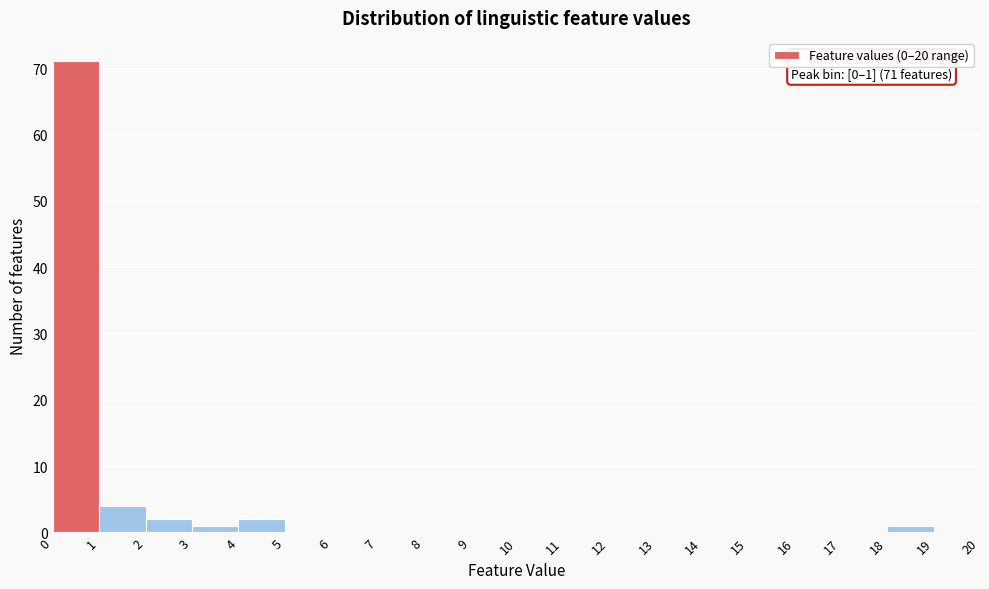

Over which range of the x-axis is the bar tallest?

0 to 1